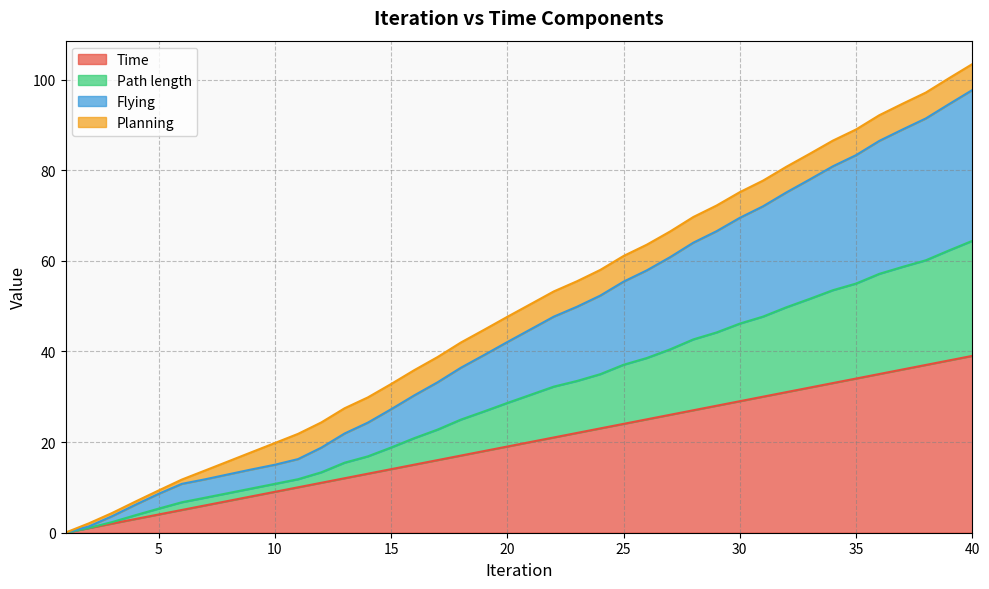

At which category does the chart reach its peak across all series?

40